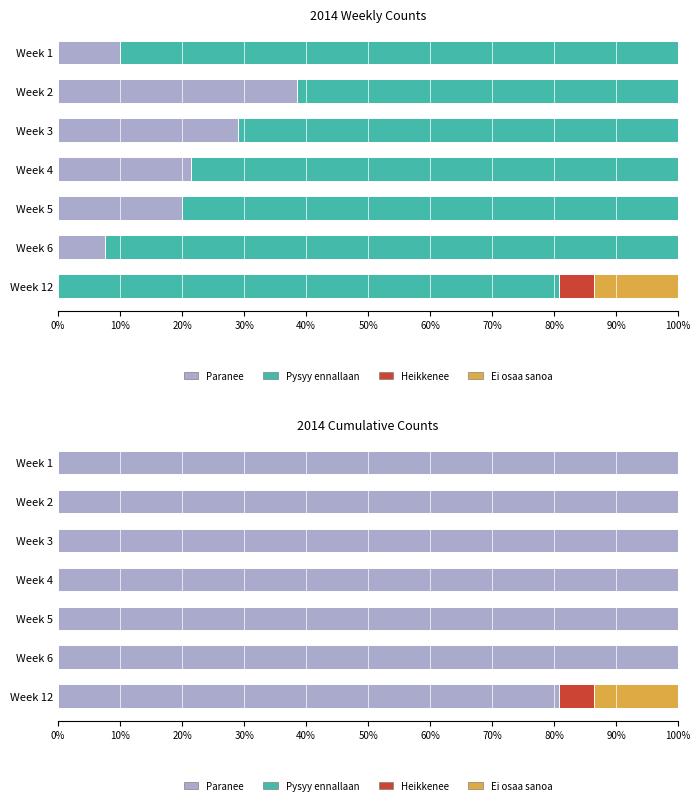

At how many categories does at least one series exceed 27?

7